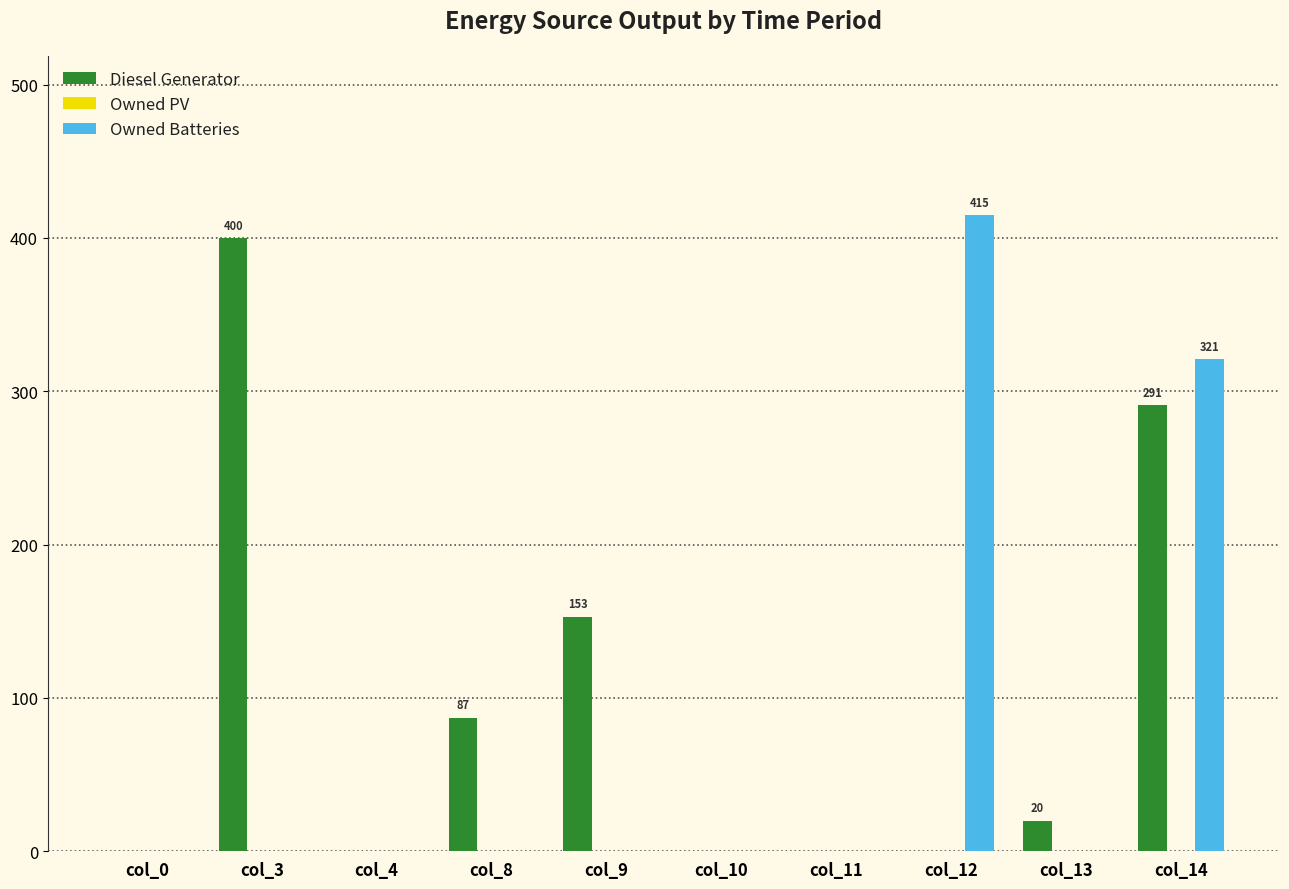

Which series changed the most between col_13 and col_14?

Owned Batteries